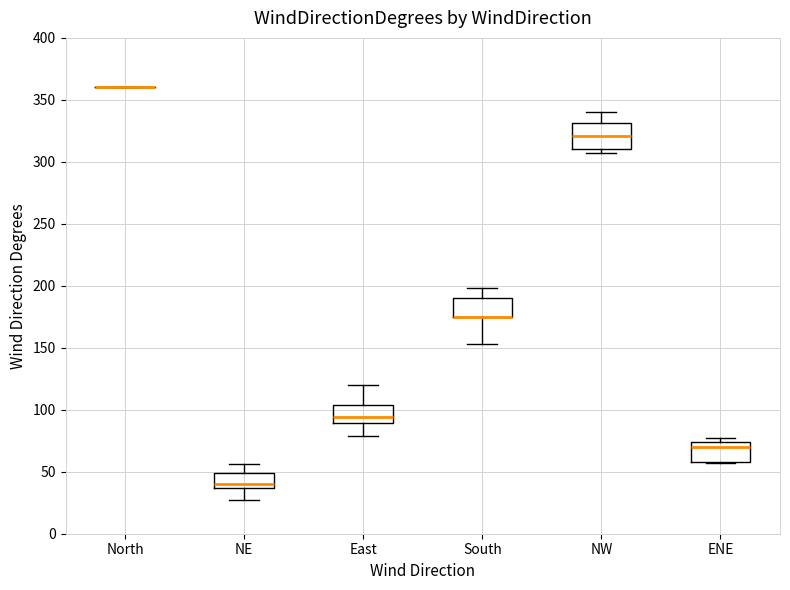

Where is the lower edge of the box for NW on the y-axis? The values are not printed on the chart, so give them approximately, as read against the axis.

310